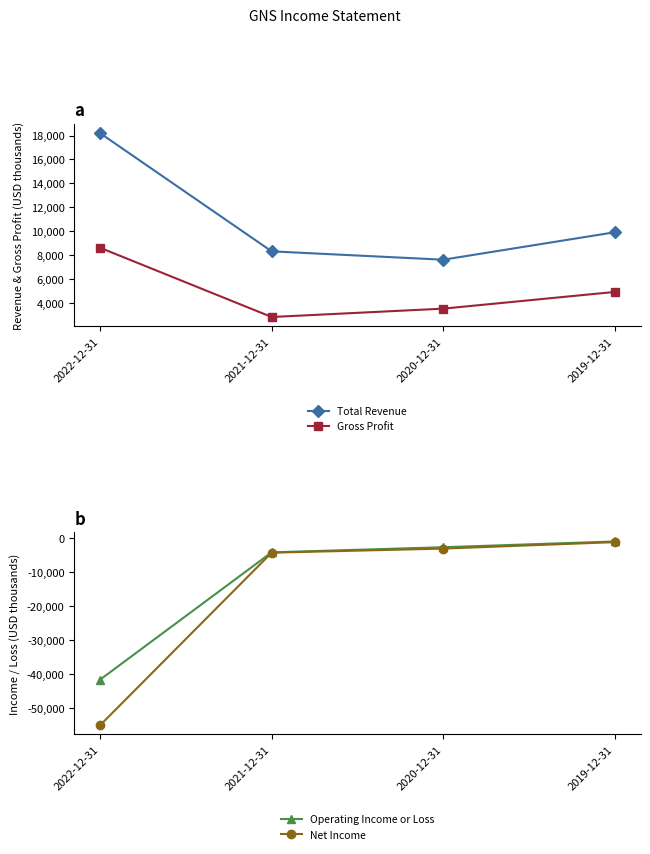

What is the value of the Operating Income or Loss point at the 2nd from the left?

-4200